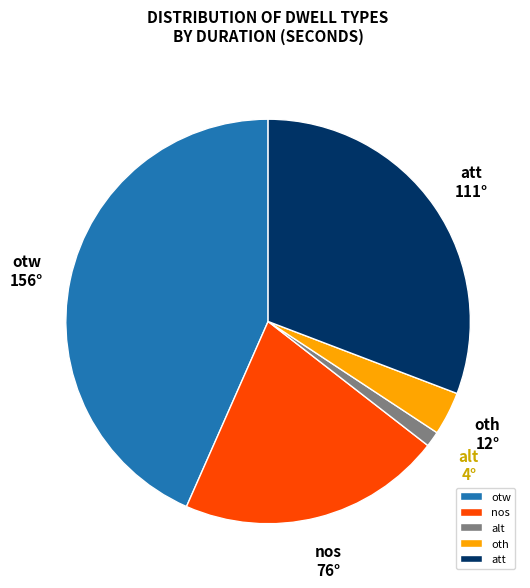

Between alt and otw, which is larger?

otw